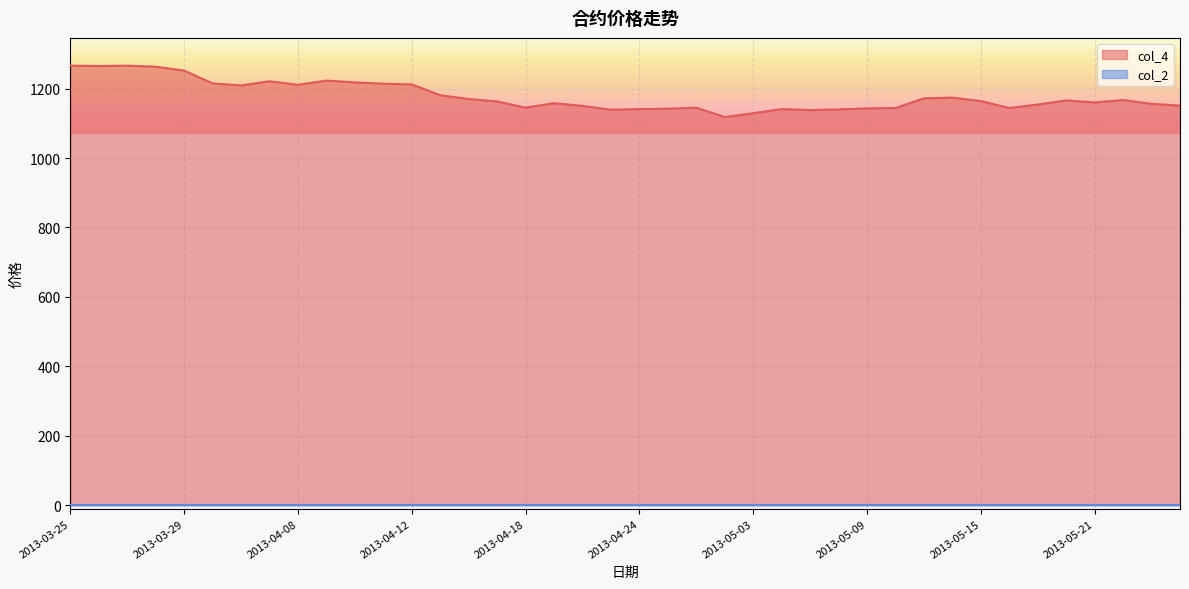

At which category does the data reach its first local valley?

2013-03-26